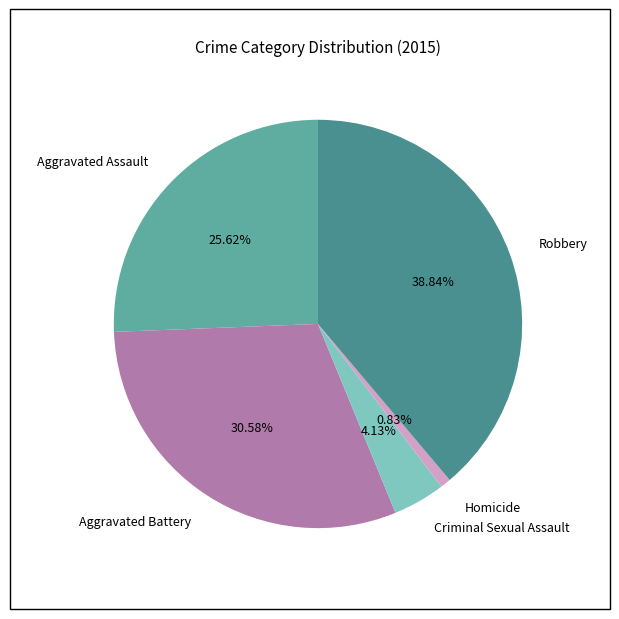

What is the smallest slice in the pie chart?

Homicide